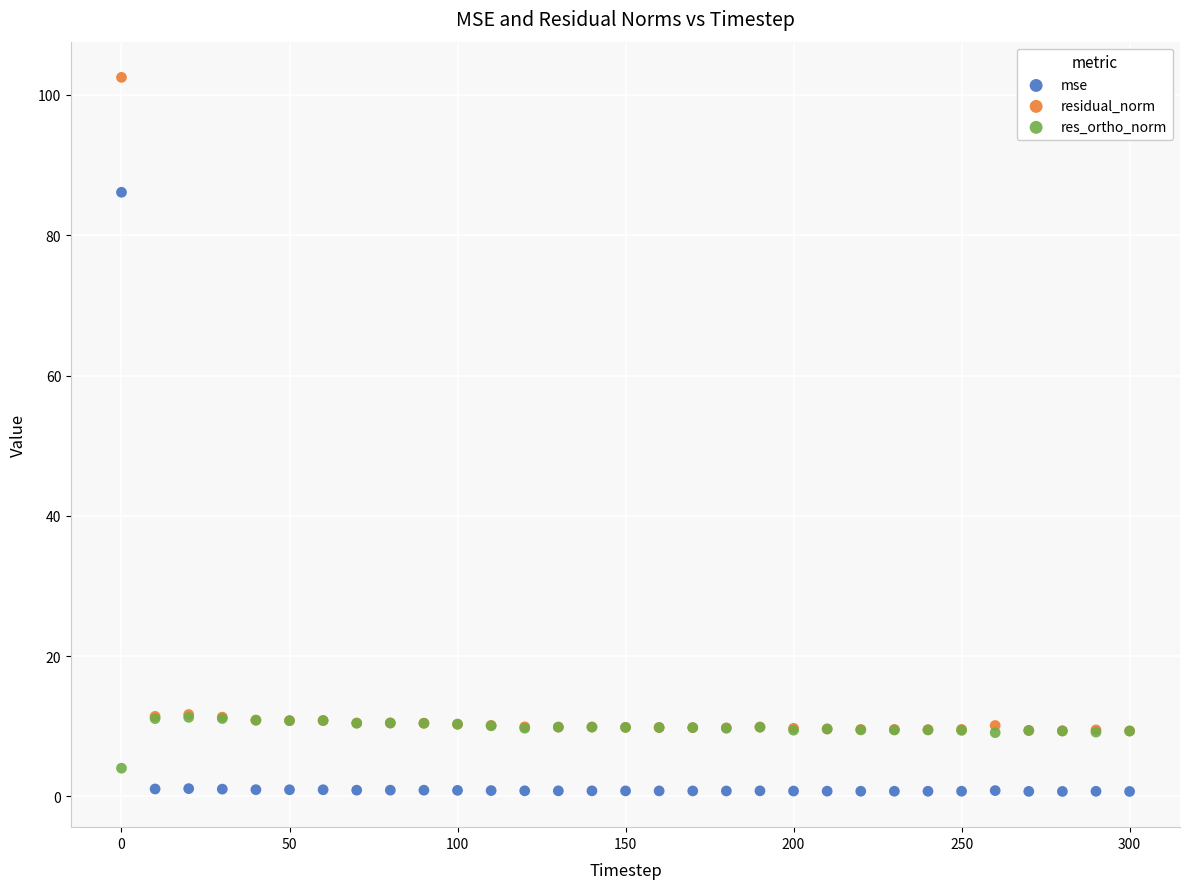

Which series has the largest Y range (max minus min)?

residual_norm